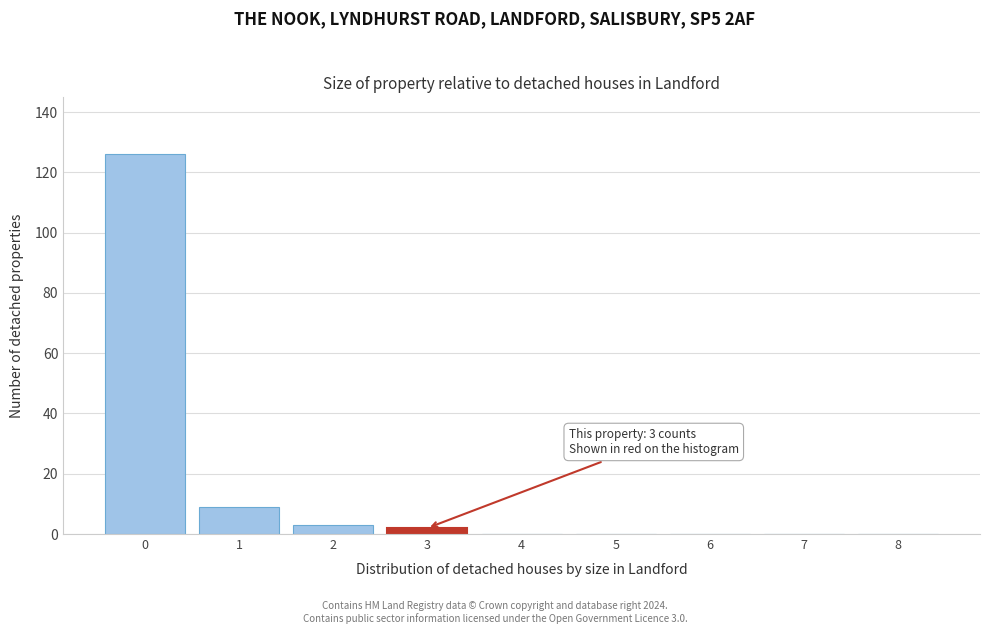

Reading left to right, what are all the values shown in this chart?

0=126	1=9	2=3	3=2	4=0	5=0	6=0	7=0	8=0